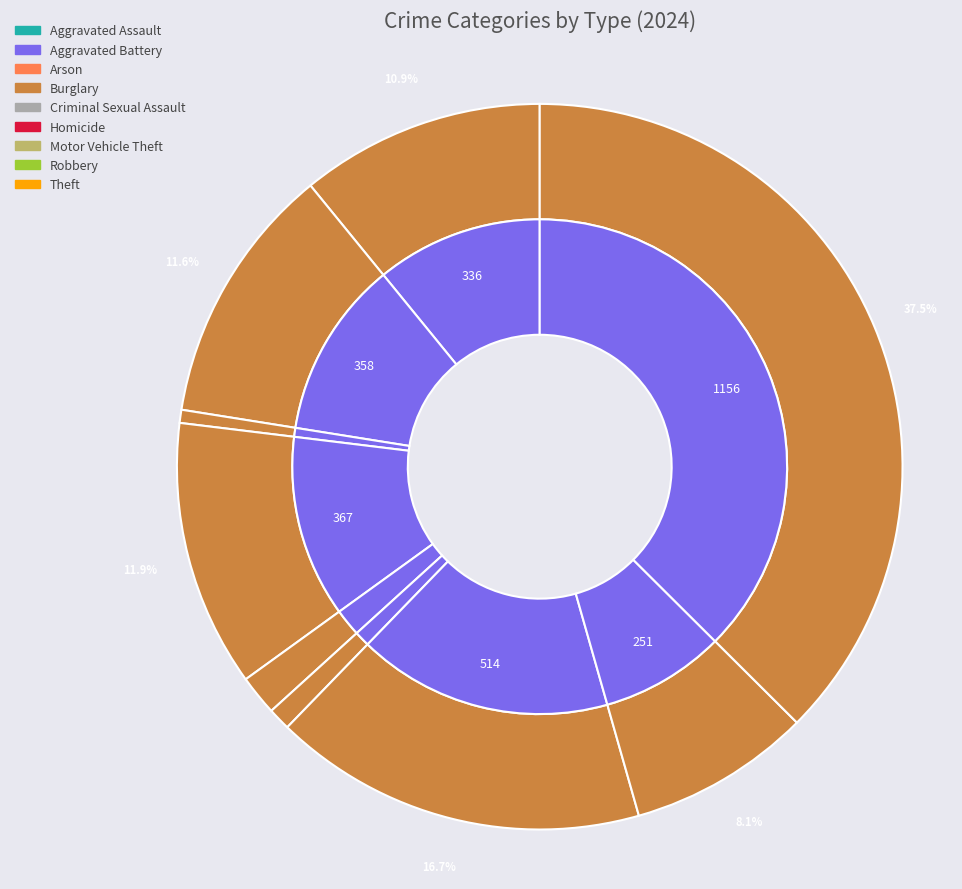

What percentage is the Criminal Sexual Assault slice, to the nearest percent?

2%